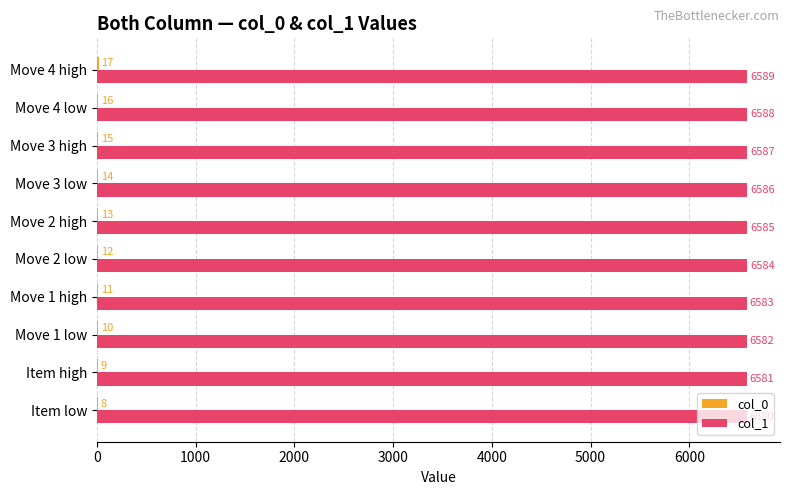

At which label does col_1 reach its peak?

Move 4 high